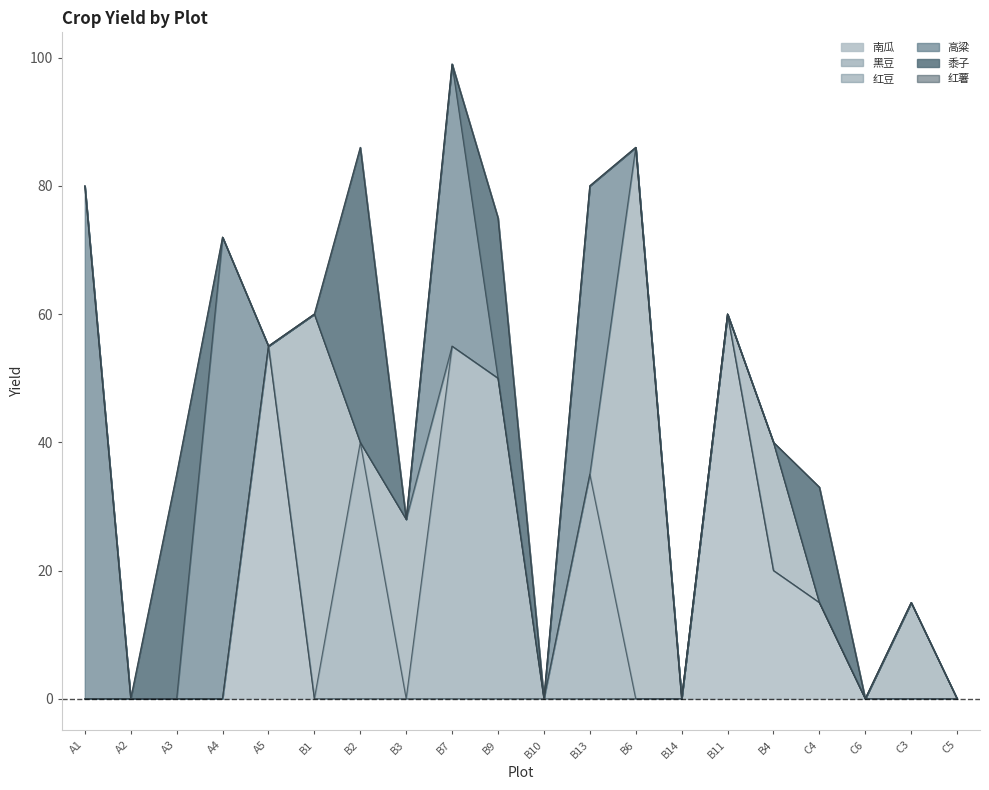

True or false: 黍子 and 黑豆 intersect in this chart.

False